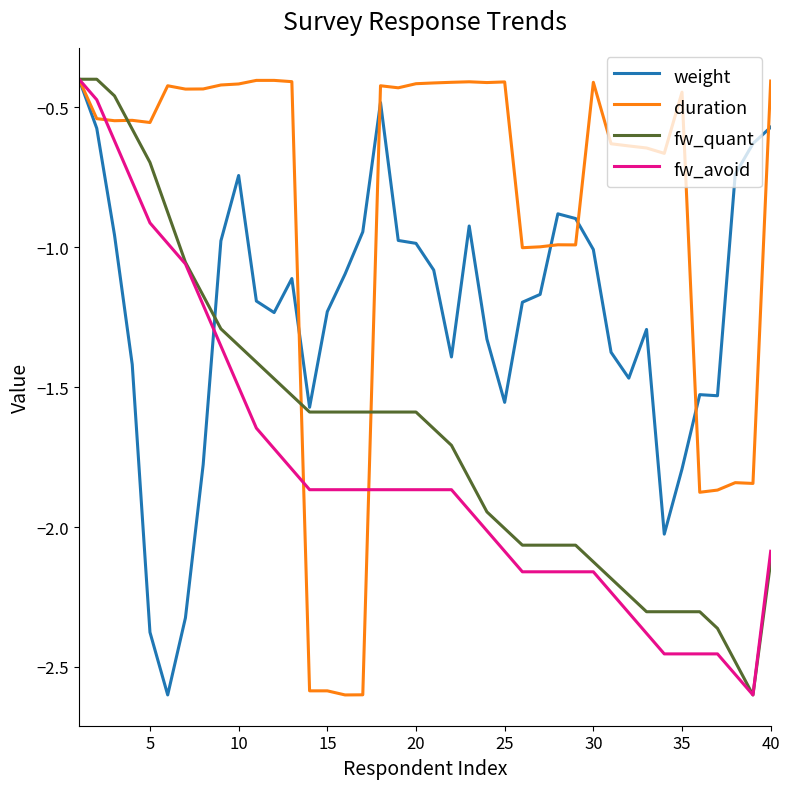

What is the minimum value shown in the chart?

-2.6